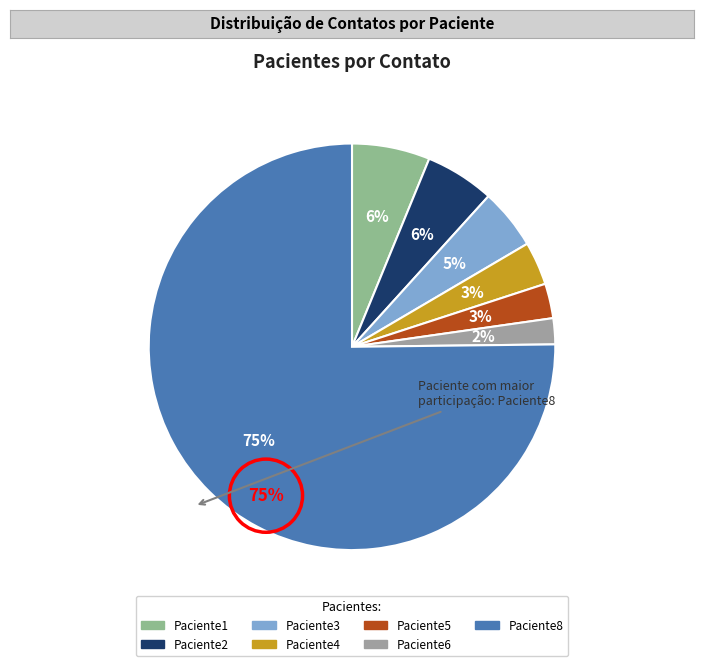

To the nearest percent, what is the average slice percentage?

14%